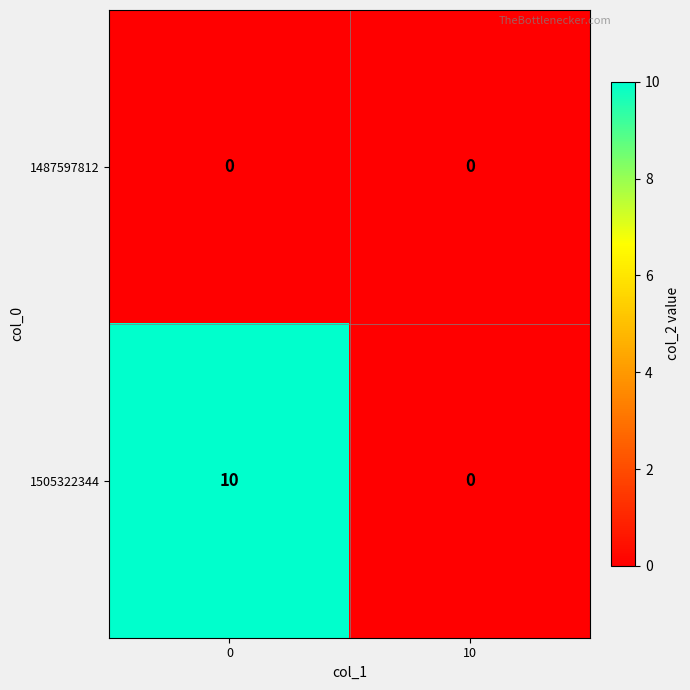

What is the average value of the 1505322344 series?

5